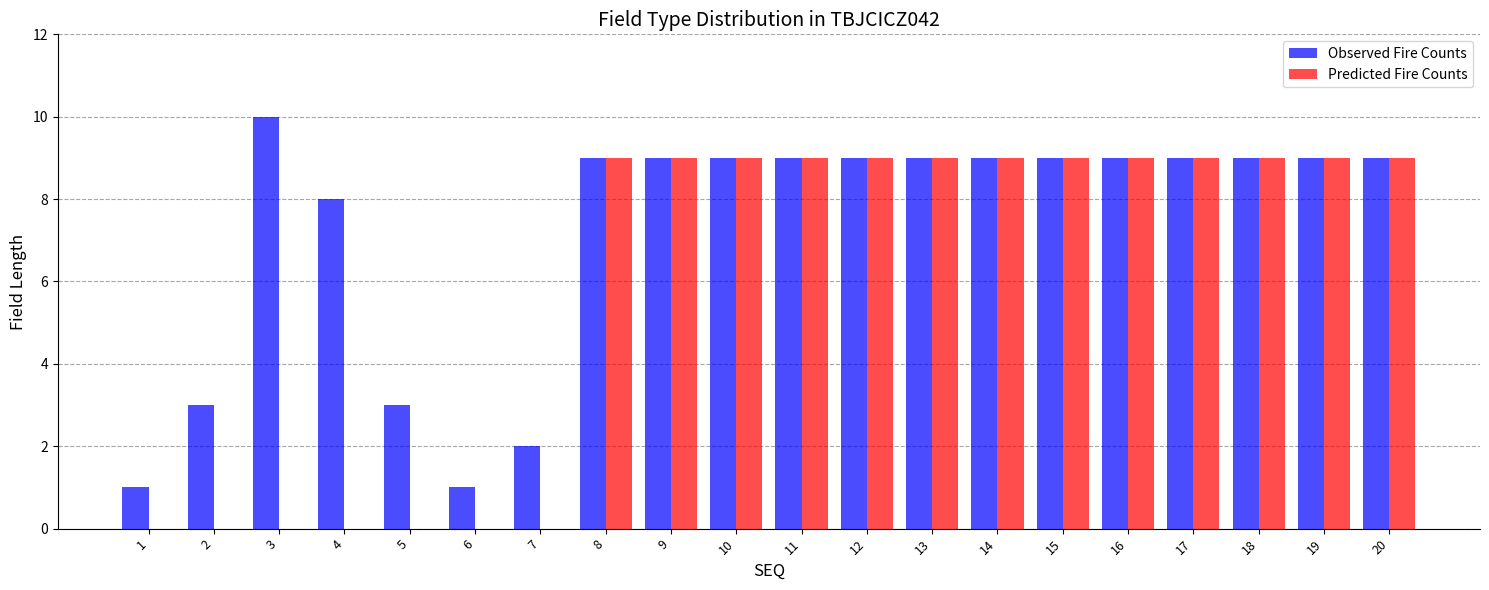

Is the value of Observed Fire Counts at 10 greater than the value of Predicted Fire Counts at 3?

Yes